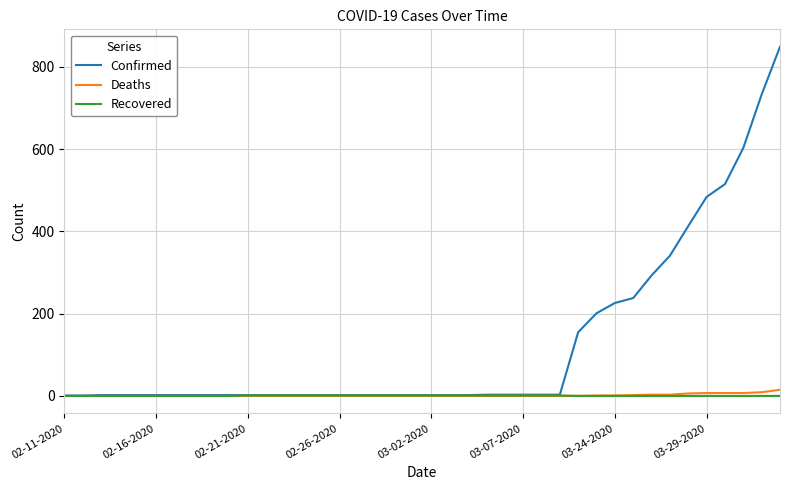

Which series has the largest total across all categories?

Confirmed